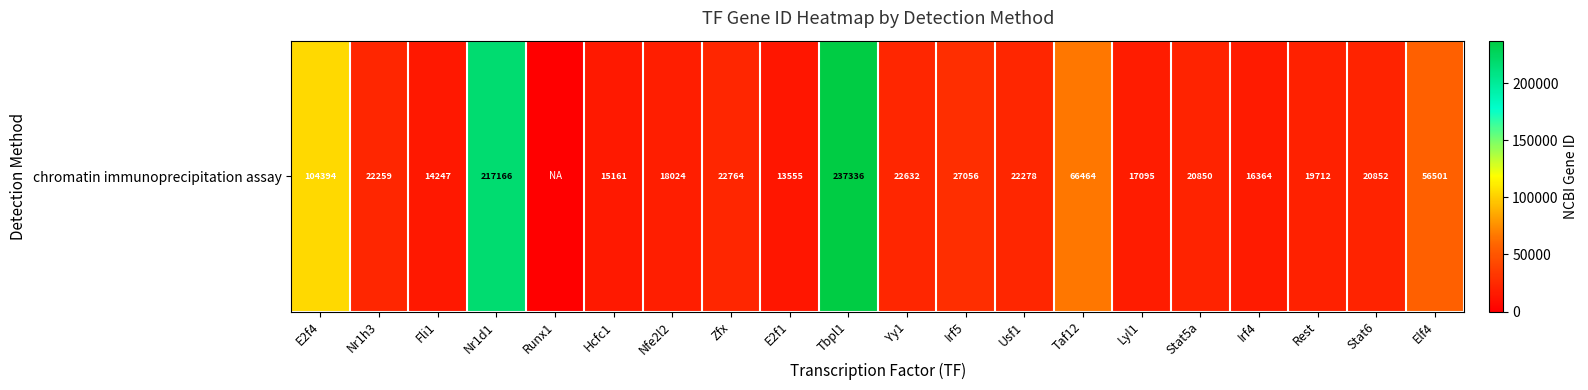

What is the difference between the maximum and second lowest values?

223781